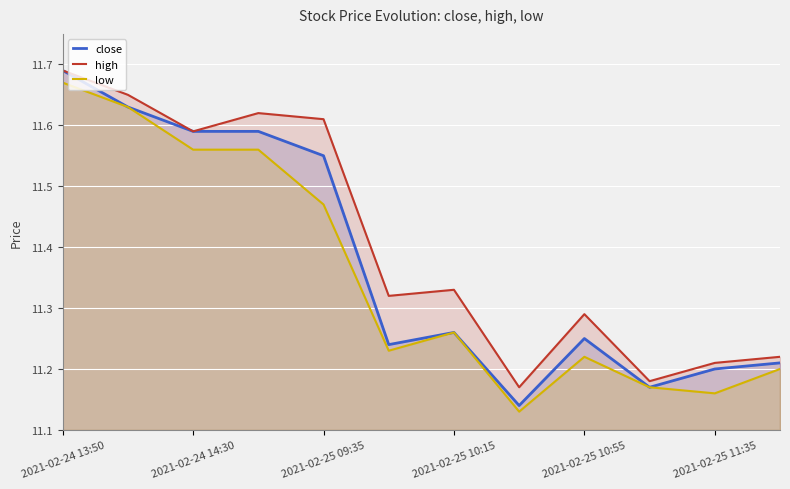

List the series in order of their overall mean, highest first.

high, close, low